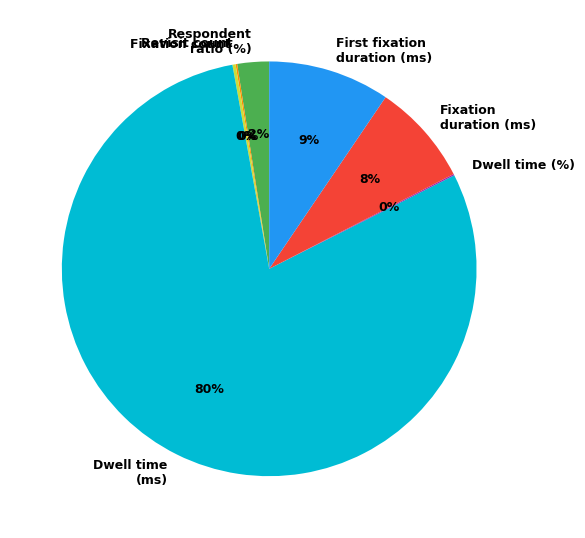

To the nearest percent, what is the average slice percentage?

14%